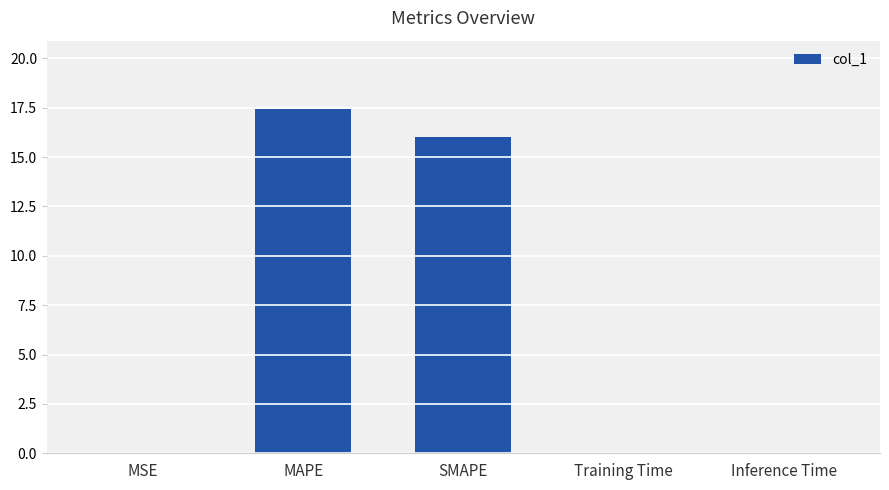

What is the average value?

6.7